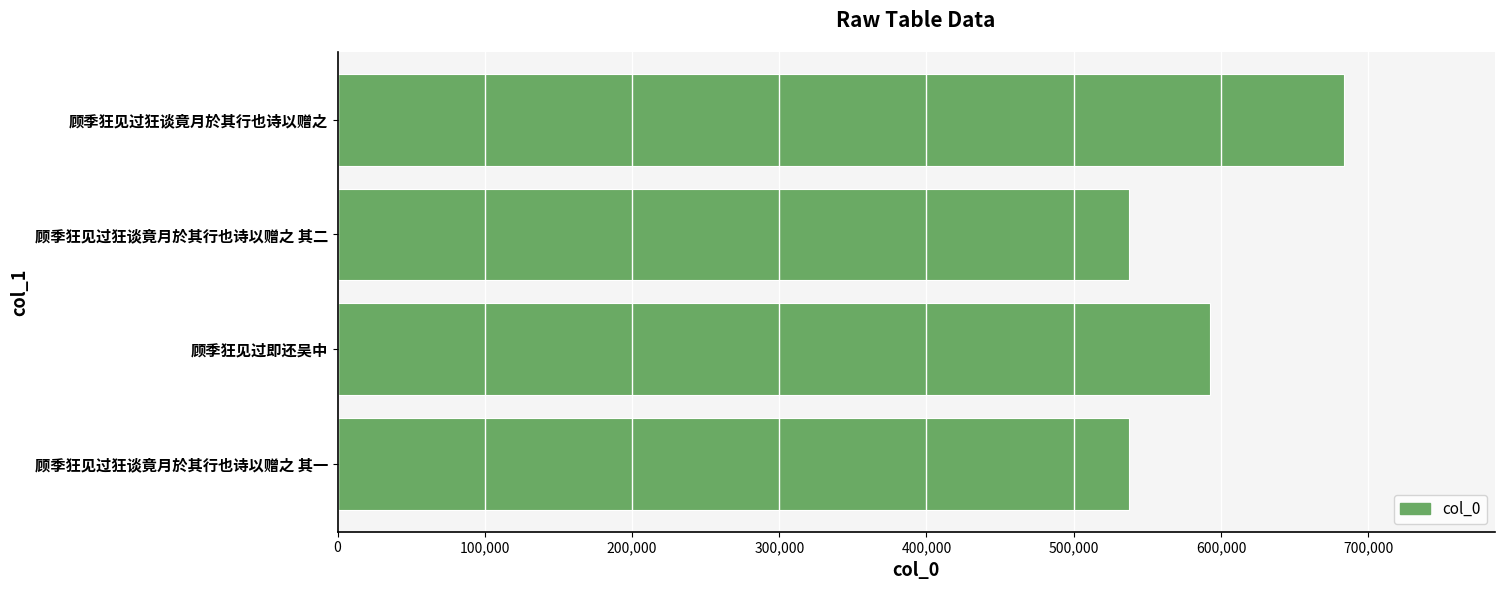

Which category has the highest value across all series?

顾季狂见过狂谈竟月於其行也诗以赠之